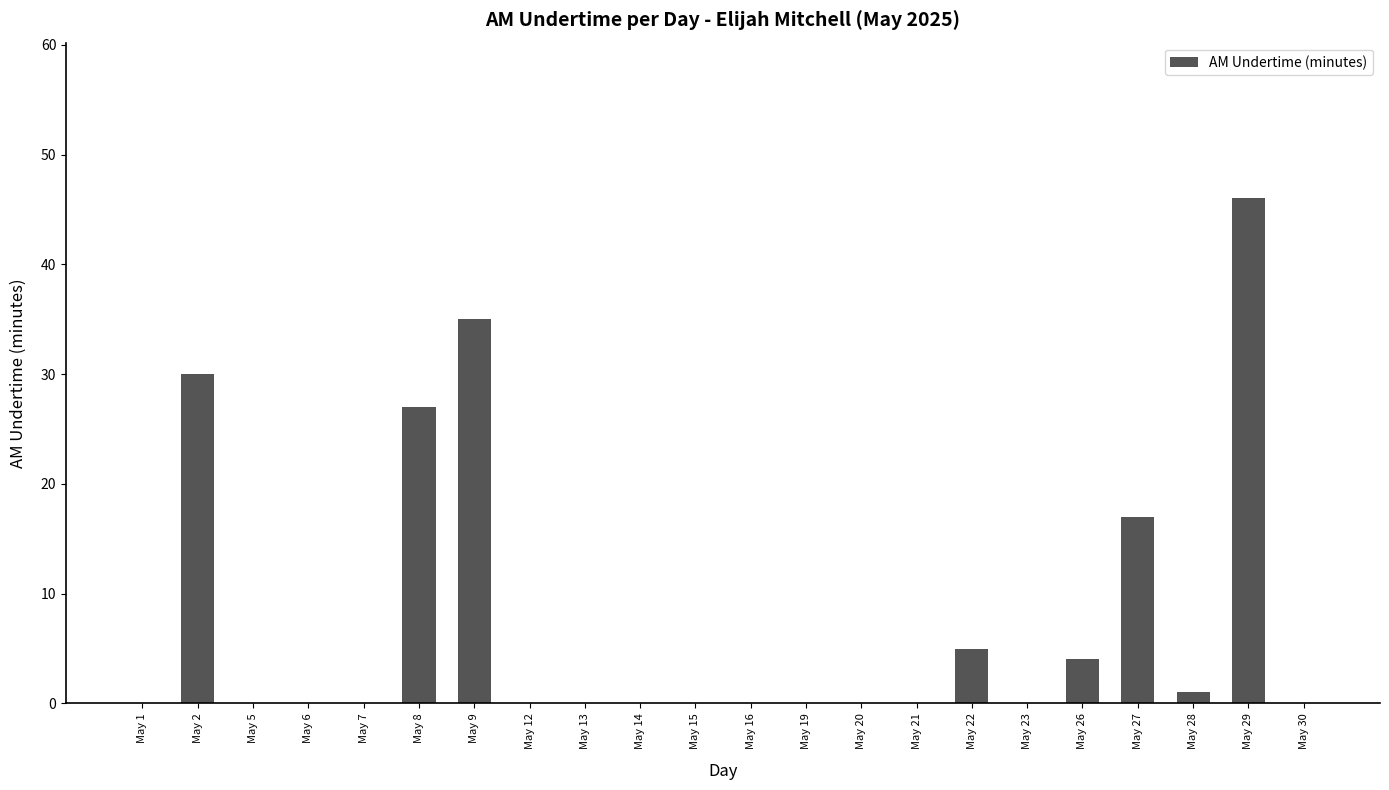

At which label is the value closest to 23?

May 8